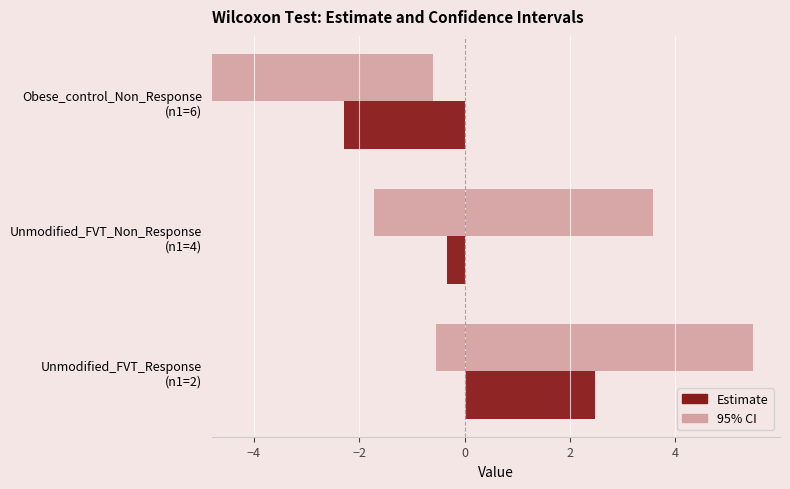

What is the value of the Estimate bar at the 1st from the left?

2.5